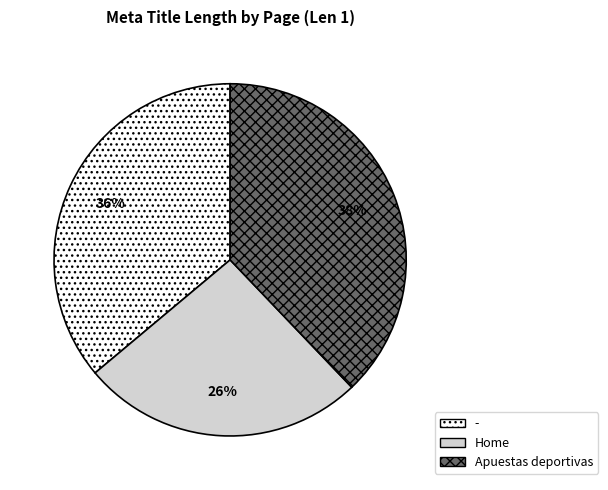

Does any single category account for the majority?

No